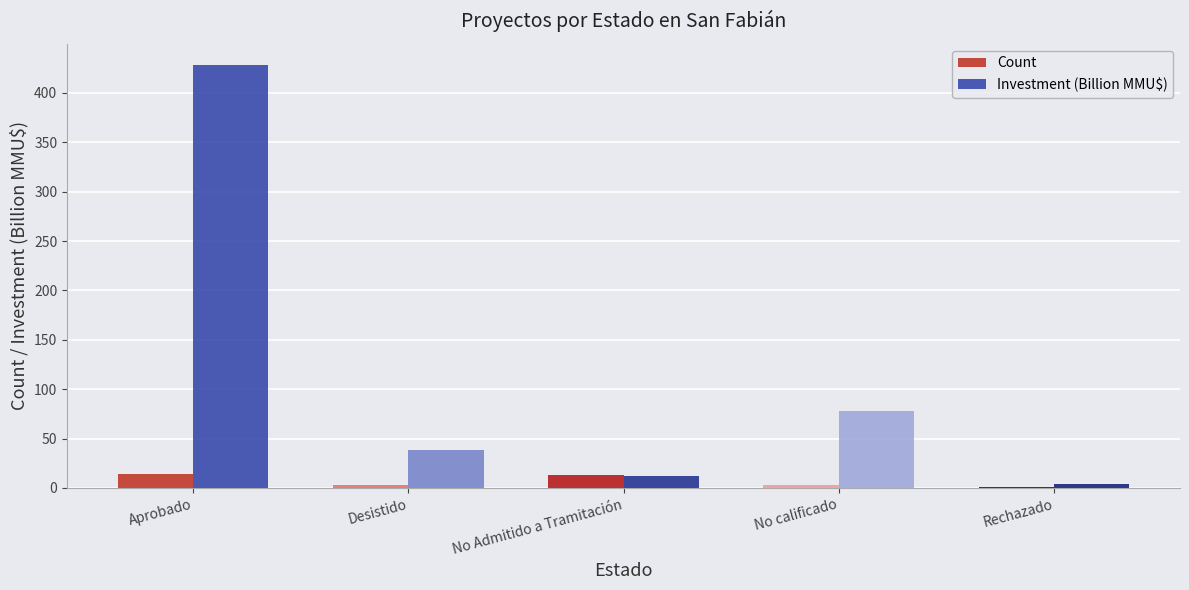

What is the maximum value shown in the chart?

428.3